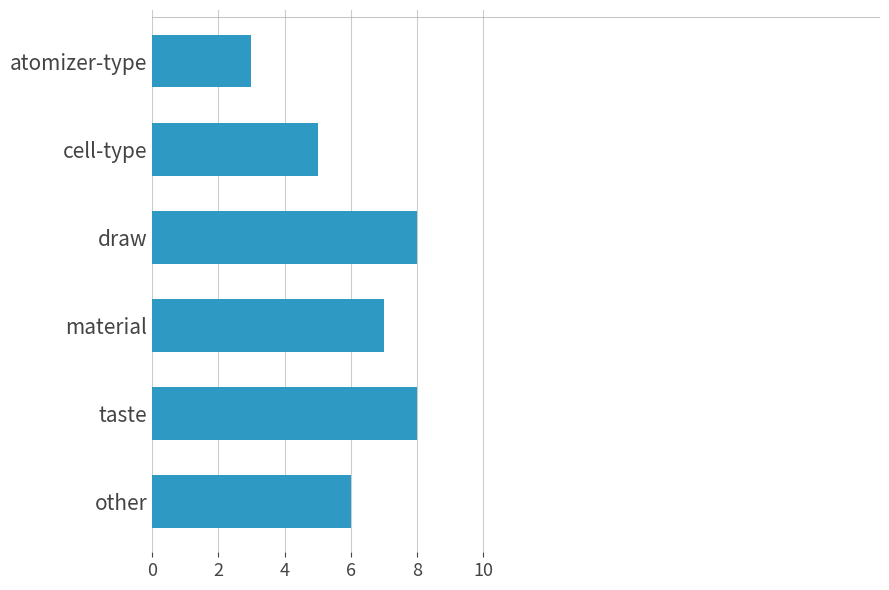

What is the maximum value shown in the chart?

8